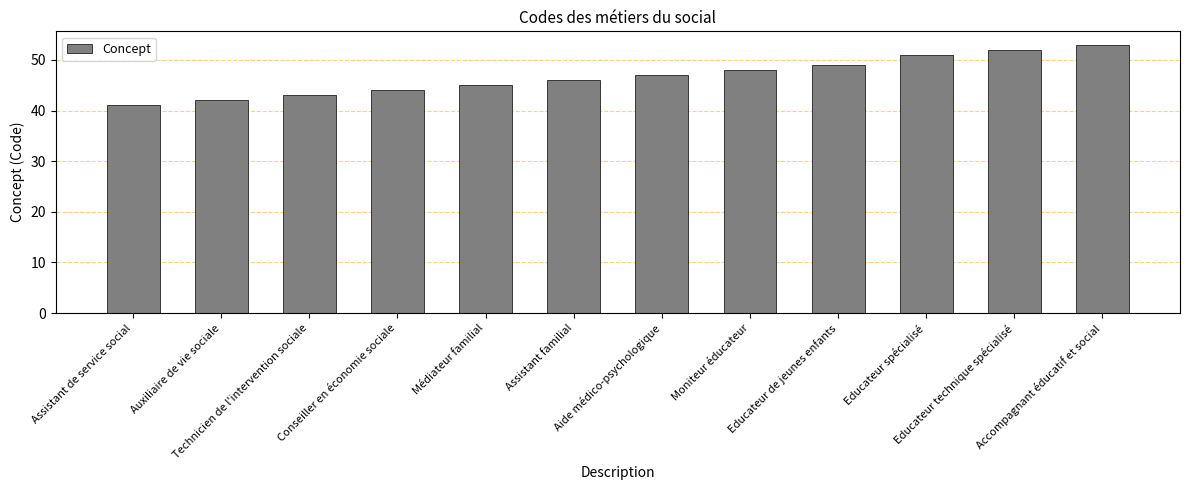

Reading left to right, extract all data points from this chart.

Assistant de service social=41	Auxiliaire de vie sociale=42	Technicien de l'intervention sociale=43	Conseiller en économie sociale=44	Médiateur familial=45	Assistant familial=46	Aide médico-psychologique=47	Moniteur éducateur=48	Educateur de jeunes enfants=49	Educateur spécialisé=51	Educateur technique spécialisé=52	Accompagnant éducatif et social=53